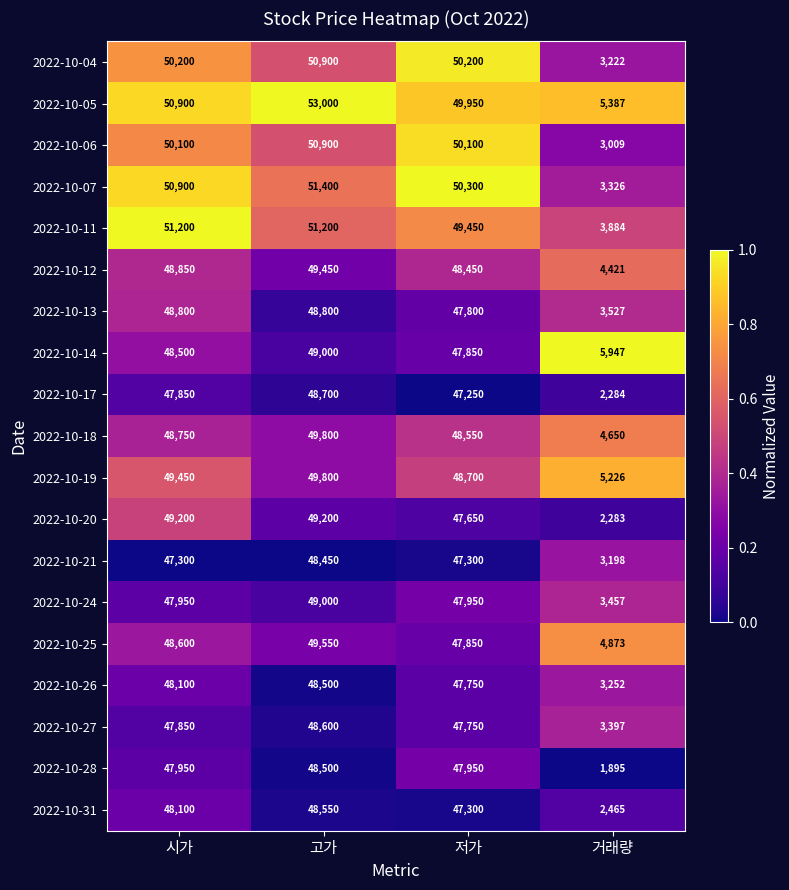

How many data points in 2022-10-24 are less than 47950?

1